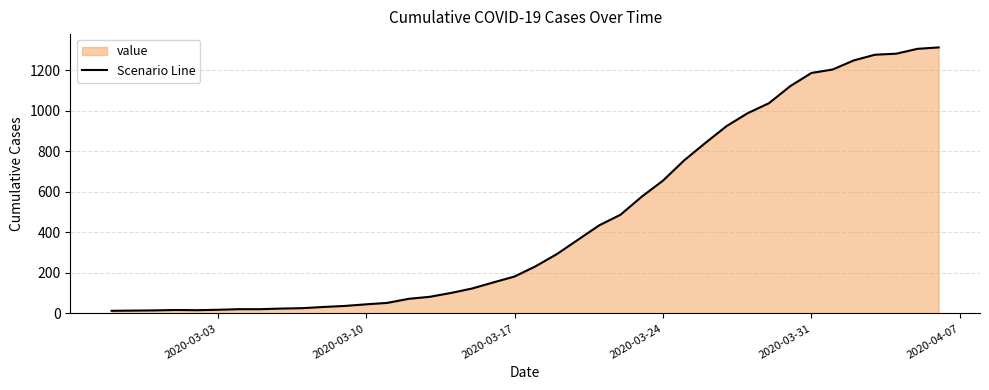

What is the difference between the maximum and minimum values?

1299